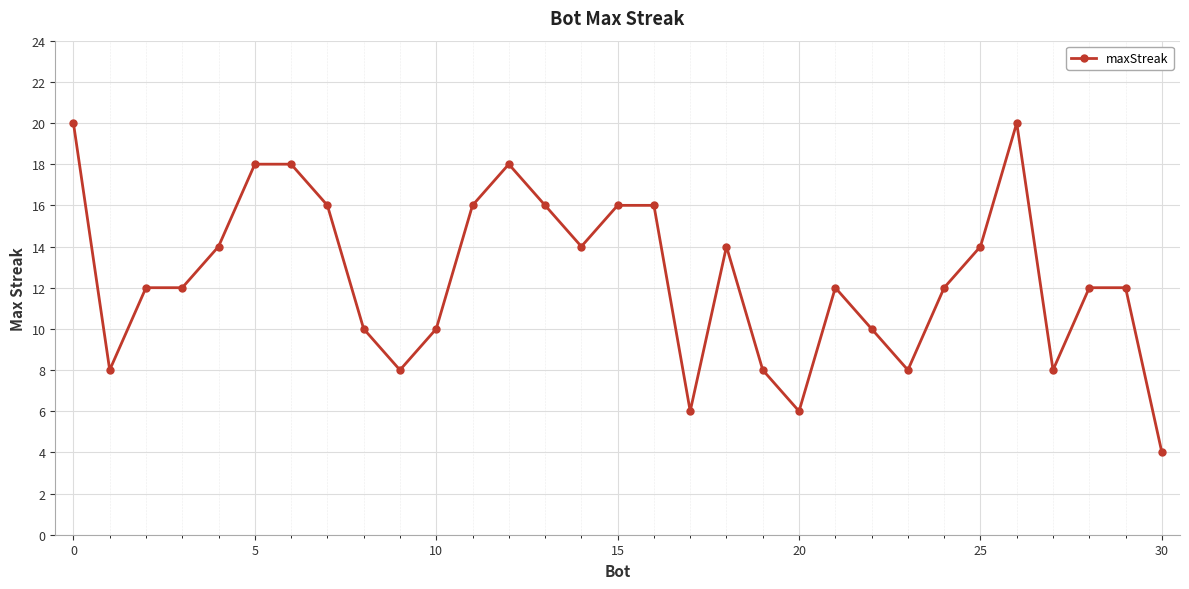

What is the greatest value displayed?

20